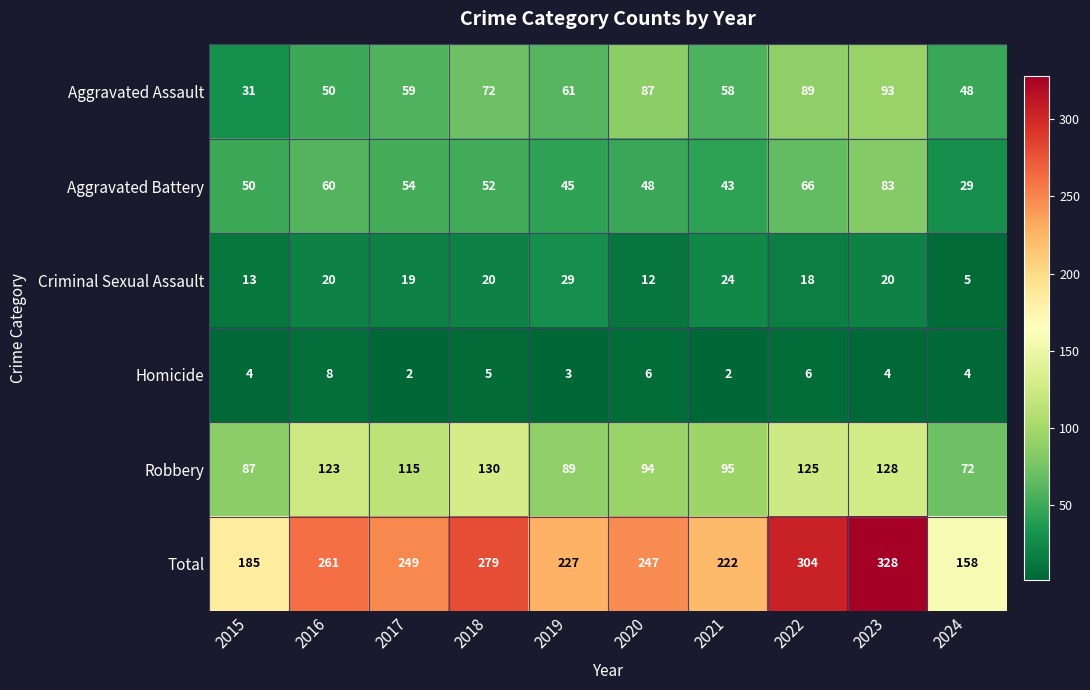

List the series in order of their peak value, highest first.

Total, Robbery, Aggravated Assault, Aggravated Battery, Criminal Sexual Assault, Homicide